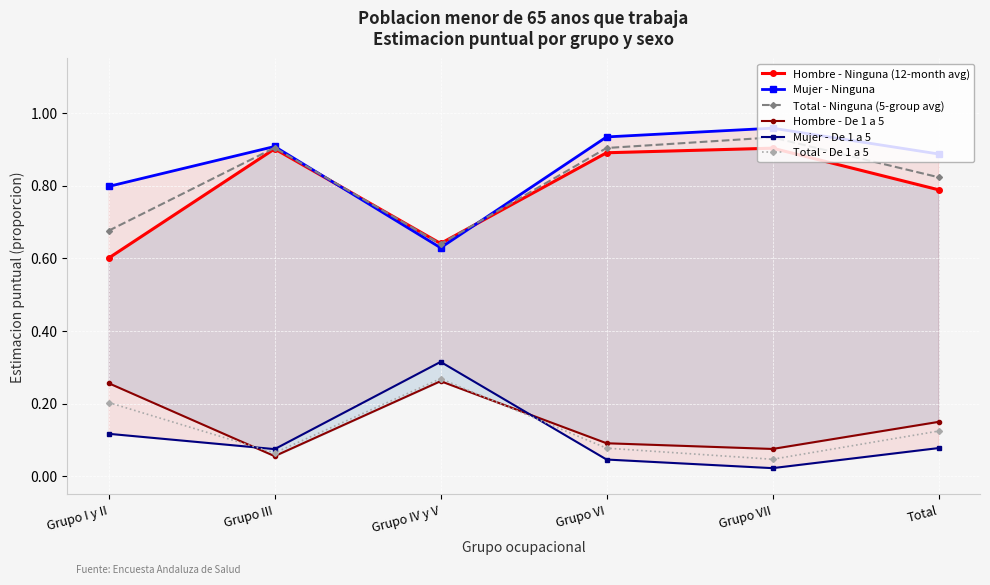

What is the label of the 4th point from the right?

Grupo IV y V